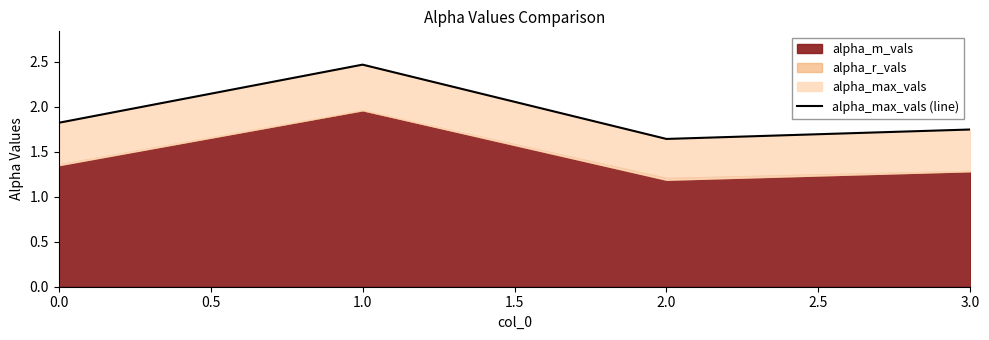

What is the value of the 4th point from the left?

1.7